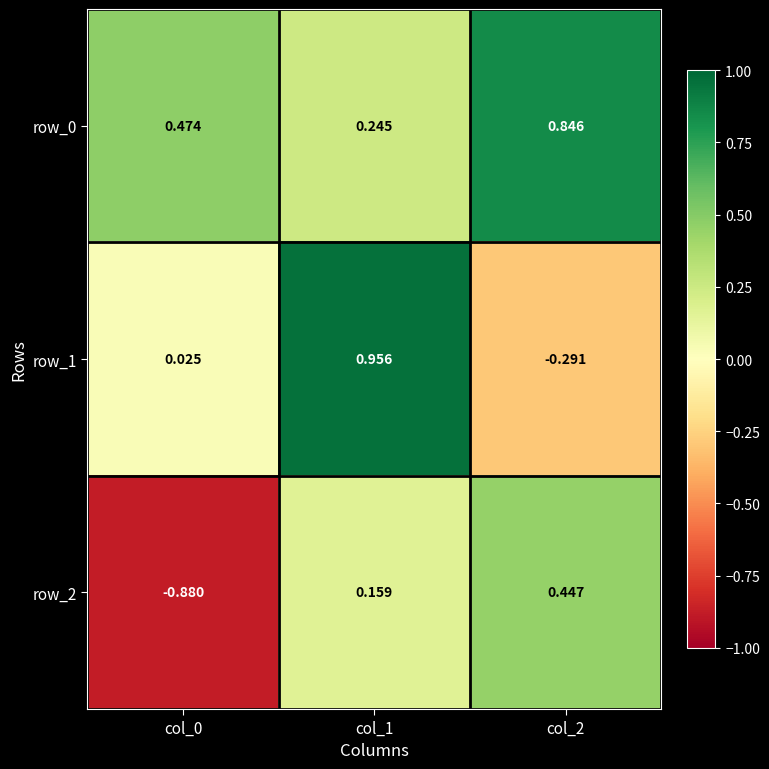

How many series are shown in this chart?

3